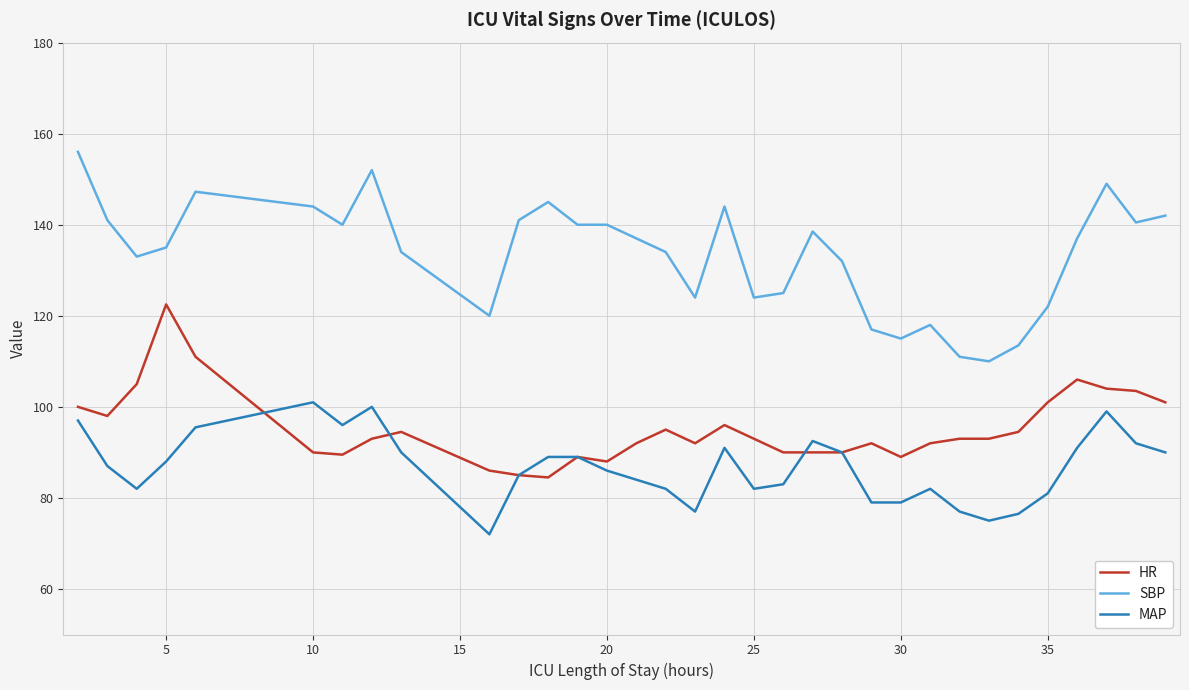

What is the average value of the SBP series?

133.4